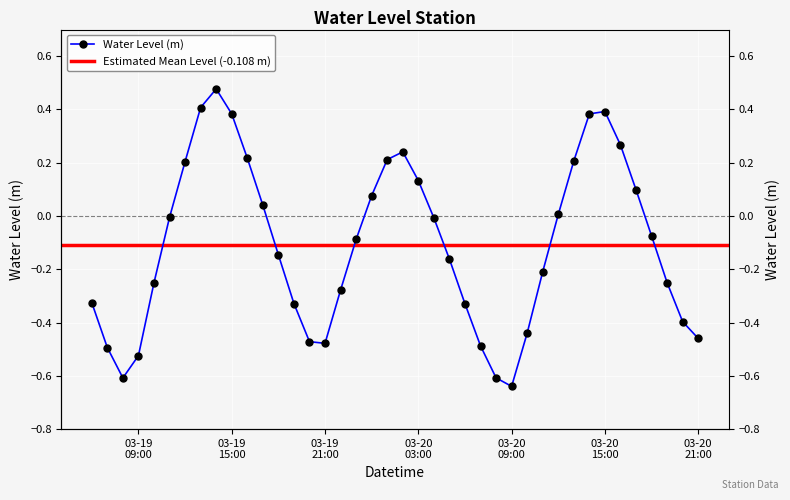

At which label does the data first exceed 0?

2025-03-19 12:00:00